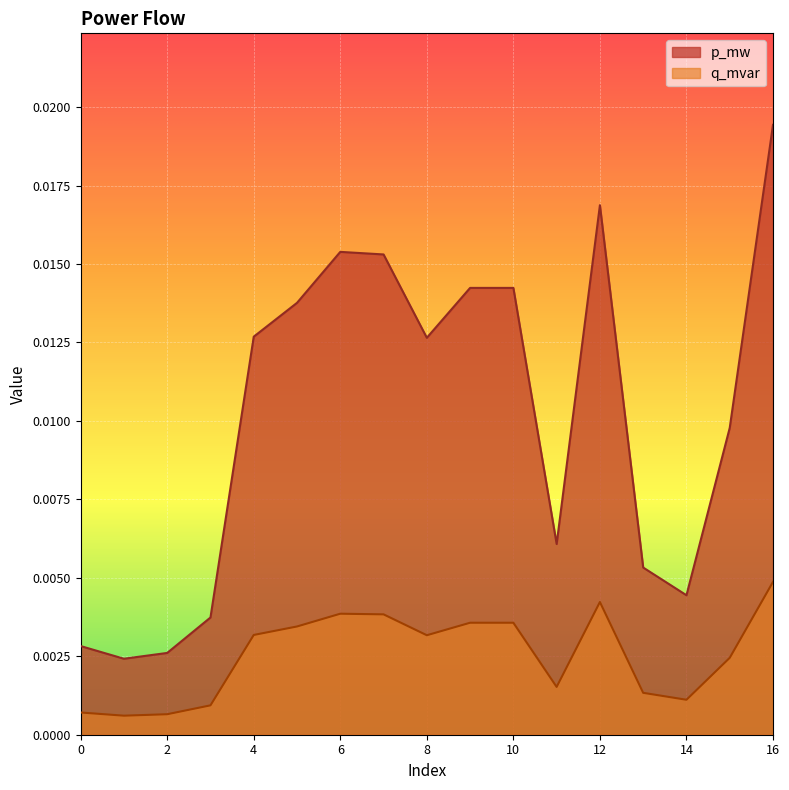

Rank the categories by q_mvar value from lowest to highest.

1, 2, 0, 3, 14, 13, 11, 15, 8, 4, 5, 10, 9, 7, 6, 12, 16